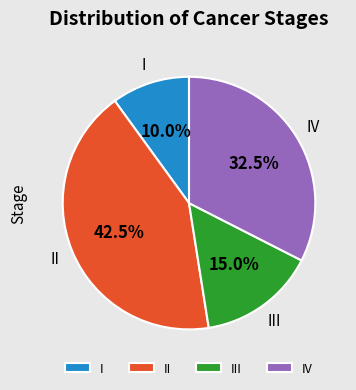

To the nearest percent, what is the difference between the largest and smallest slice percentages?

32%